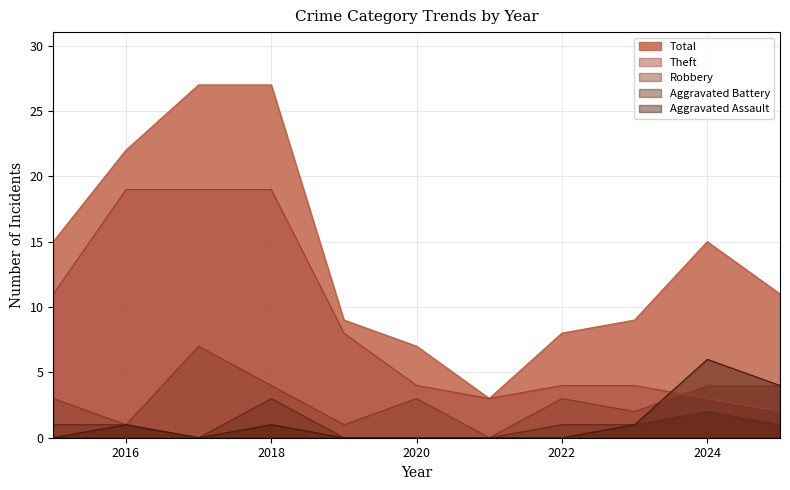

The value of Robbery at 2023 is 2. True or false?

True